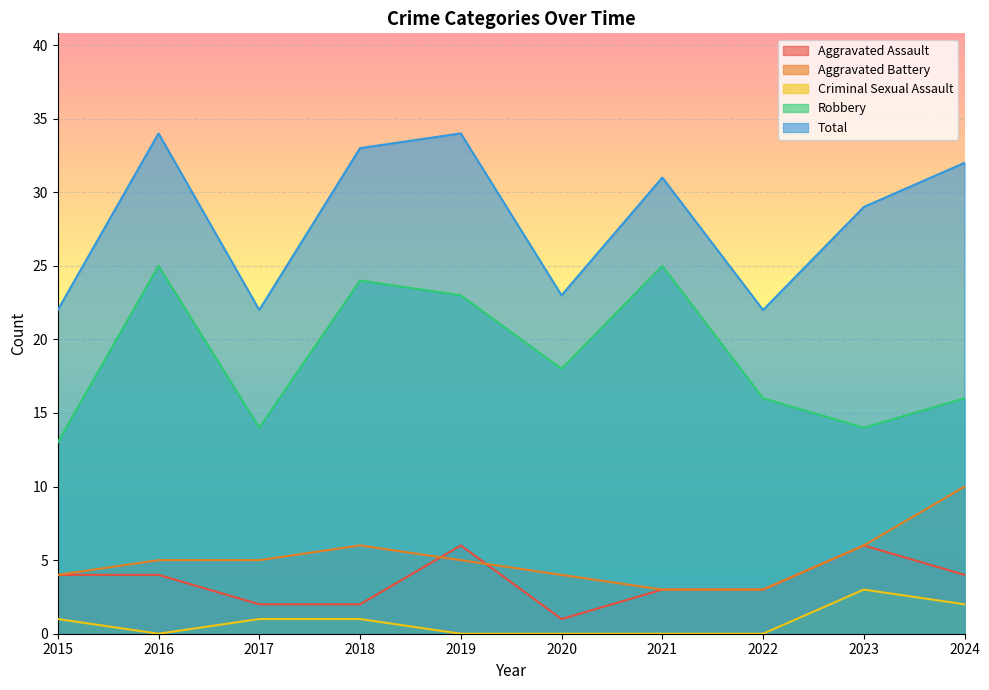

How many interior local valleys does the Robbery series have?

3